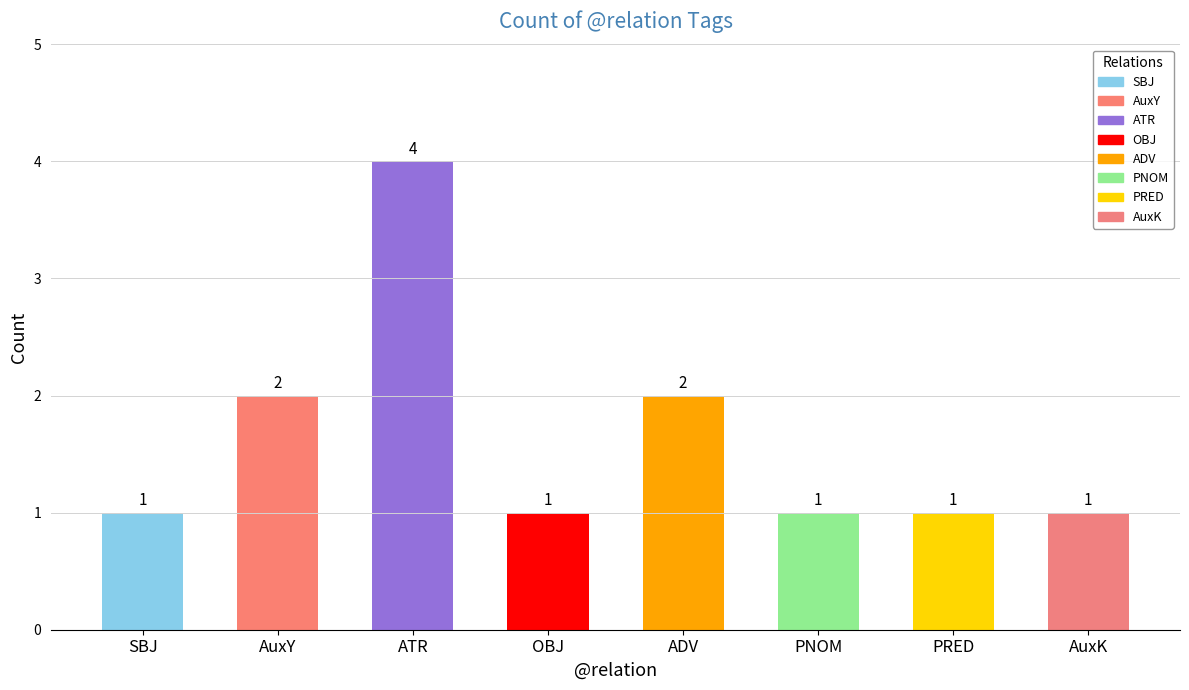

Reading right to left, list all the values displayed in this chart.

AuxK=1	PRED=1	PNOM=1	ADV=2	OBJ=1	ATR=4	AuxY=2	SBJ=1